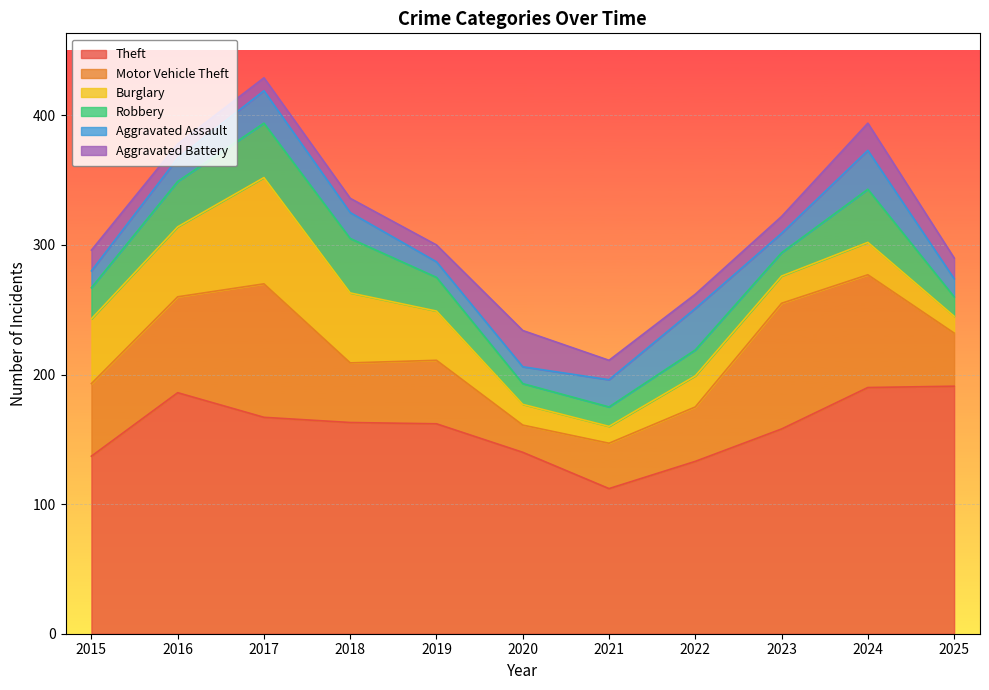

Which series has the widest spread of values?

Motor Vehicle Theft